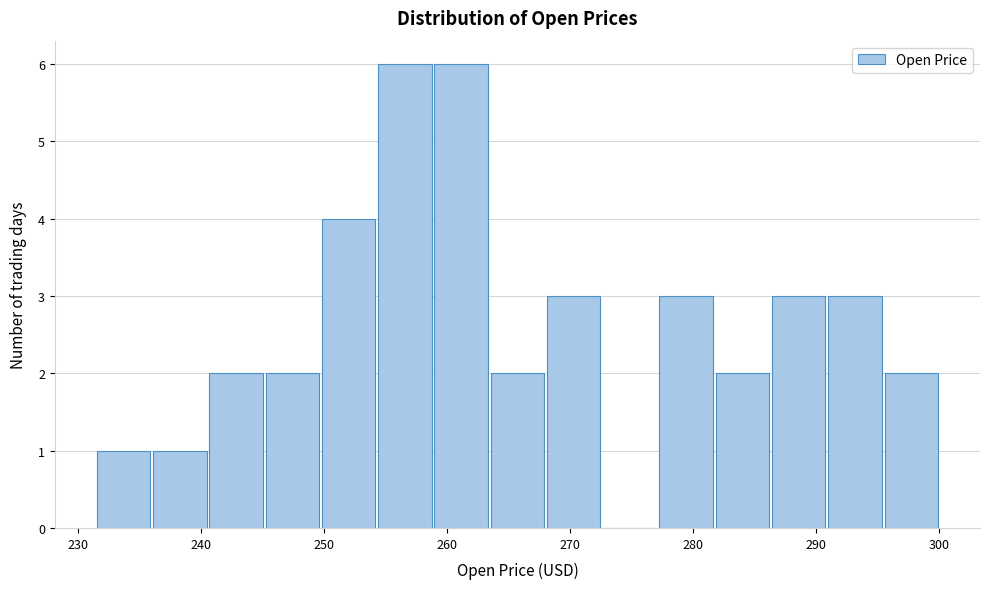

Reading left to right, list every bar in this chart as the range it spans on the x-axis followed by its height. Neither the bar edges nor the heights are printed on the chart, so give them approximately, as read against the axes.

231 to 236: 1
236 to 241: 1
241 to 245: 2
245 to 250: 2
250 to 254: 4
254 to 259: 6
259 to 263: 6
263 to 268: 2
268 to 273: 3
273 to 277: 0
277 to 282: 3
282 to 286: 2
286 to 291: 3
291 to 295: 3
295 to 300: 2